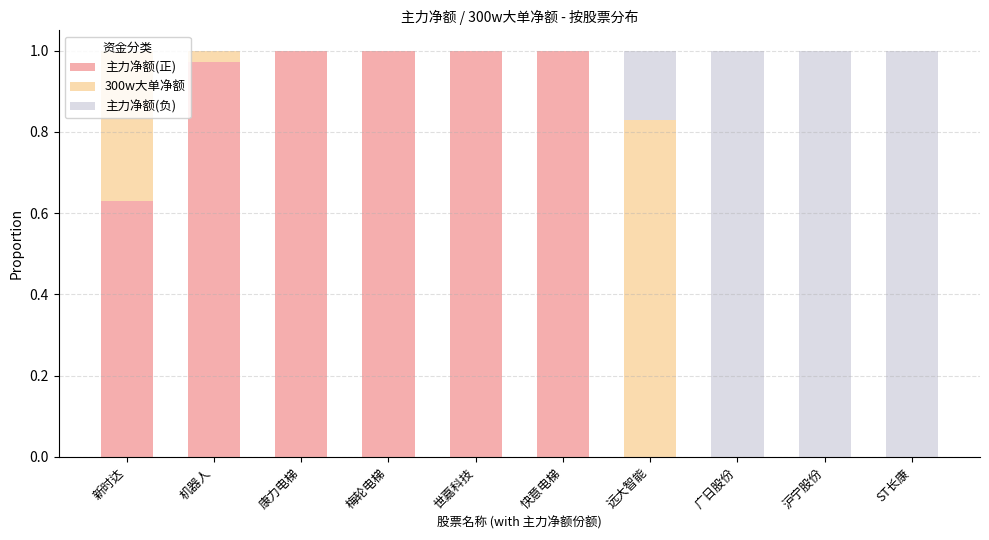

List the series in order of their overall mean, highest first.

主力净额(正), 主力净额(负), 300w大单净额